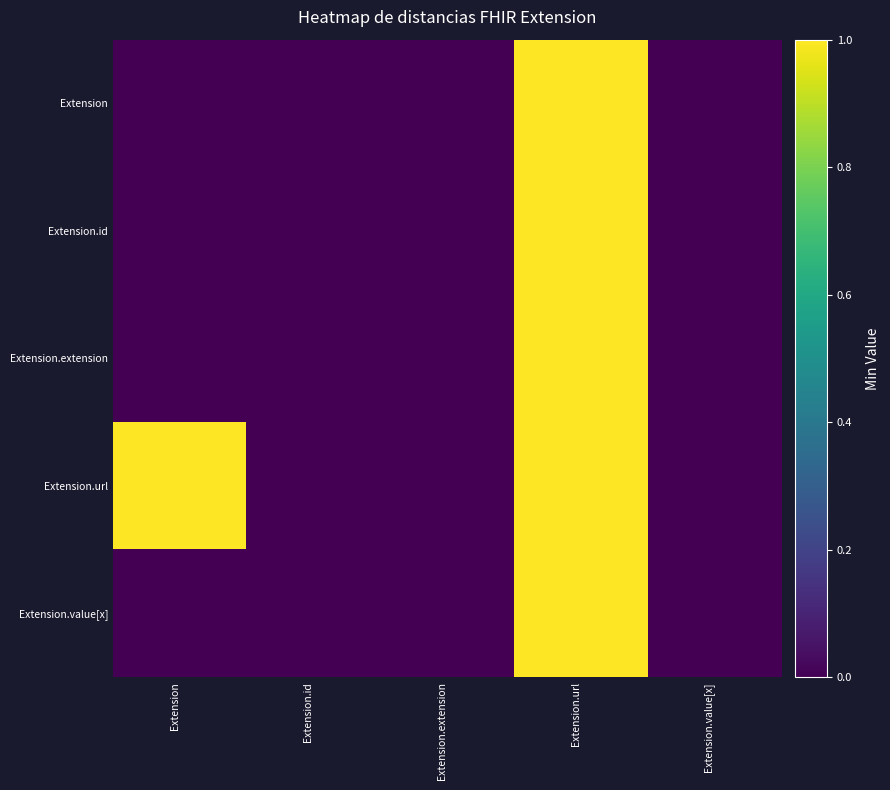

Reading right to left, transcribe all the data shown in this chart.

Extension: Extension.value[x]=0	Extension.url=1	Extension.extension=0	Extension.id=0	Extension=0
Extension.id: Extension.value[x]=0	Extension.url=1	Extension.extension=0	Extension.id=0	Extension=0
Extension.extension: Extension.value[x]=0	Extension.url=1	Extension.extension=0	Extension.id=0	Extension=0
Extension.url: Extension.value[x]=0	Extension.url=1	Extension.extension=0	Extension.id=0	Extension=1
Extension.value[x]: Extension.value[x]=0	Extension.url=1	Extension.extension=0	Extension.id=0	Extension=0